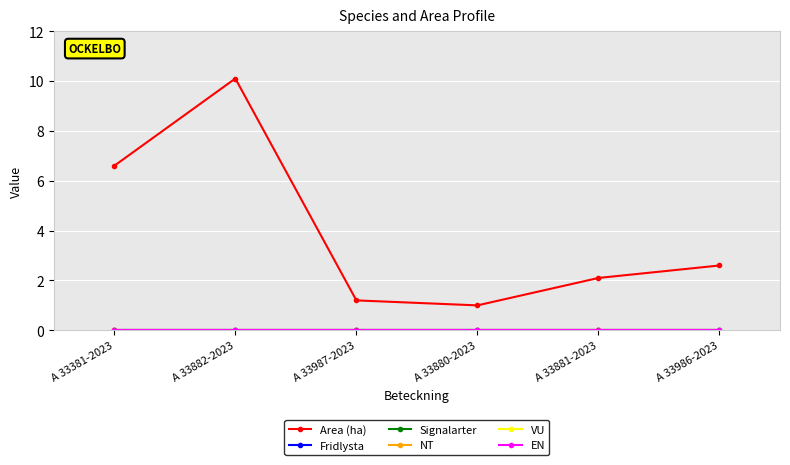

Is this an area chart (filled region under the line)?

No